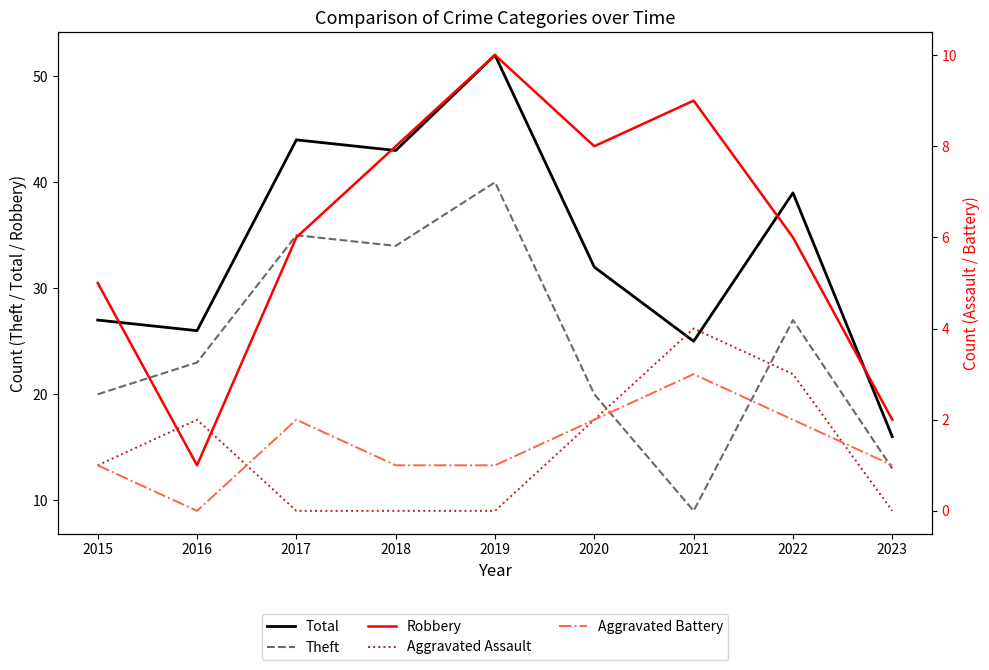

Which series ends up on top after the final intersection of Aggravated Battery and Aggravated Assault?

Aggravated Battery